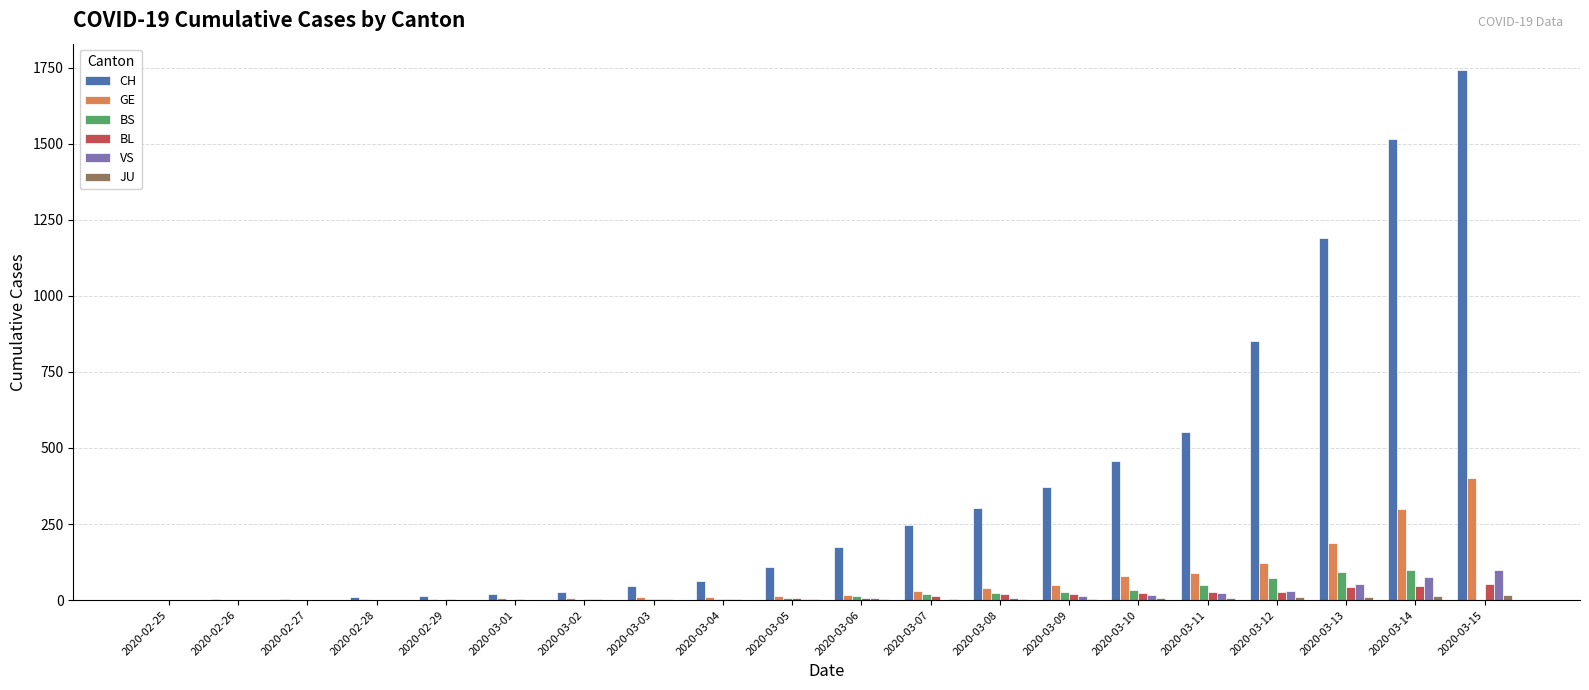

How many data points does each series have?

20